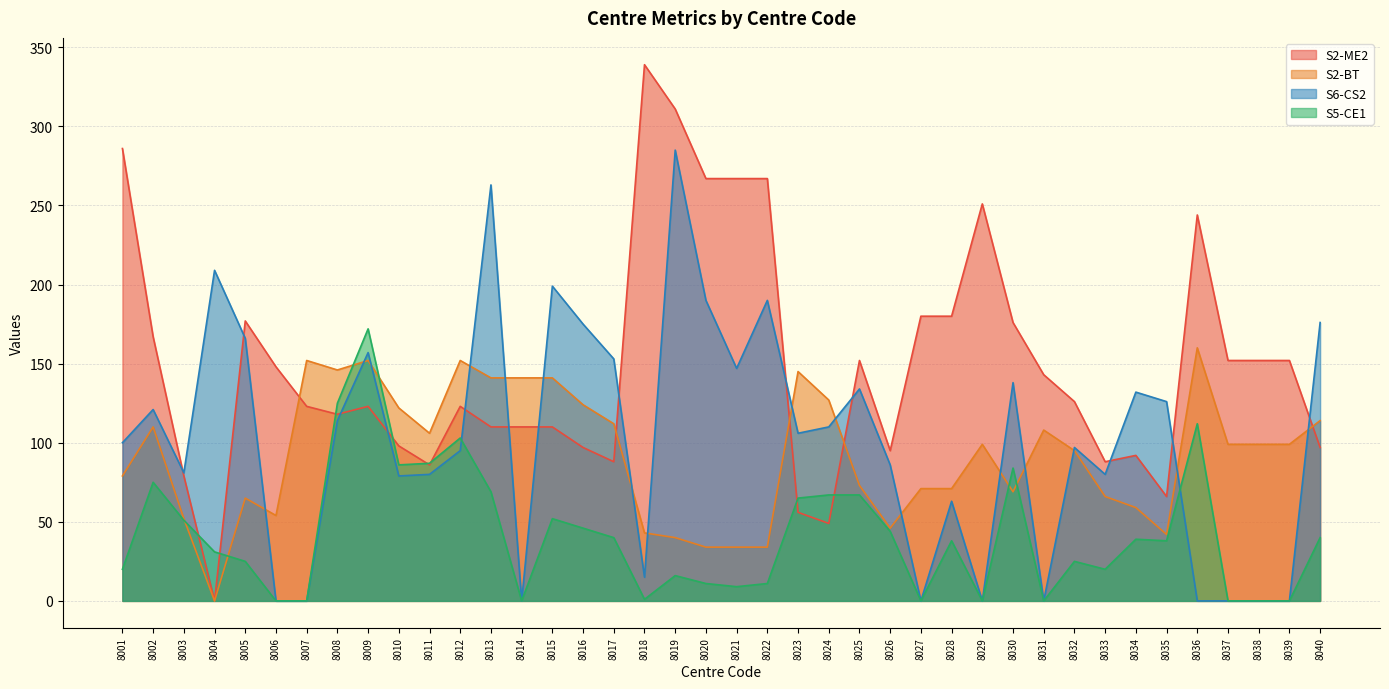

The S5-CE1 series shows 145 at 8011. True or false?

False